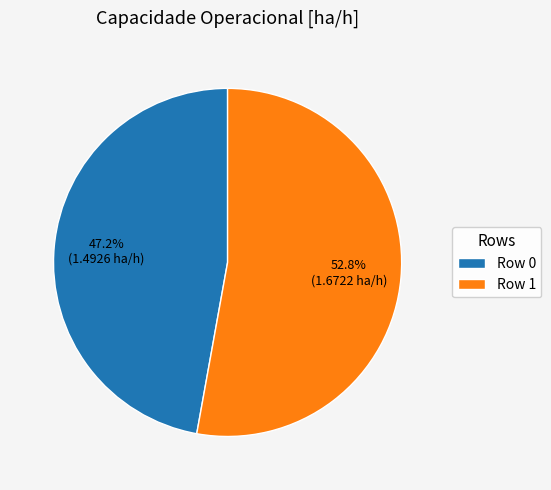

Does Row 0 account for over 50% of the chart?

No